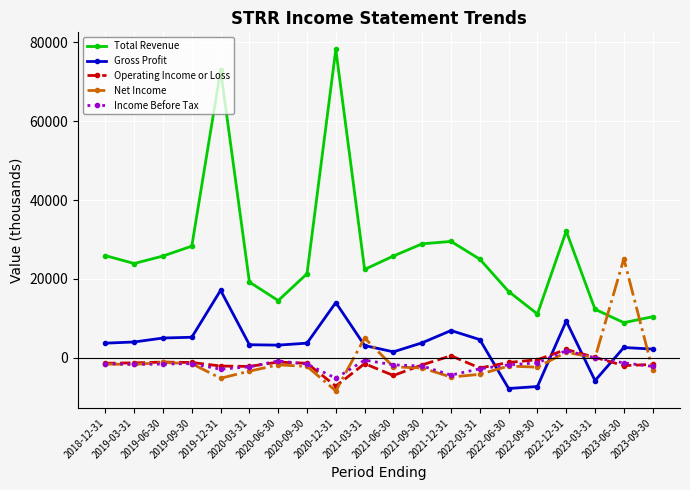

True or false: Income Before Tax and Total Revenue cross at least once.

False